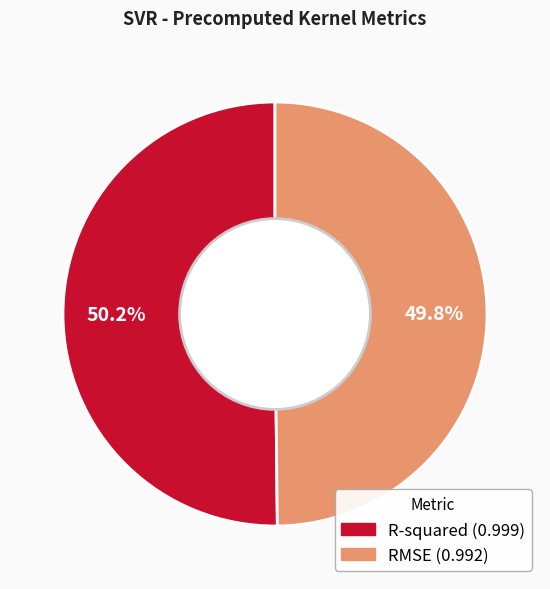

How many slices are in this pie chart?

2